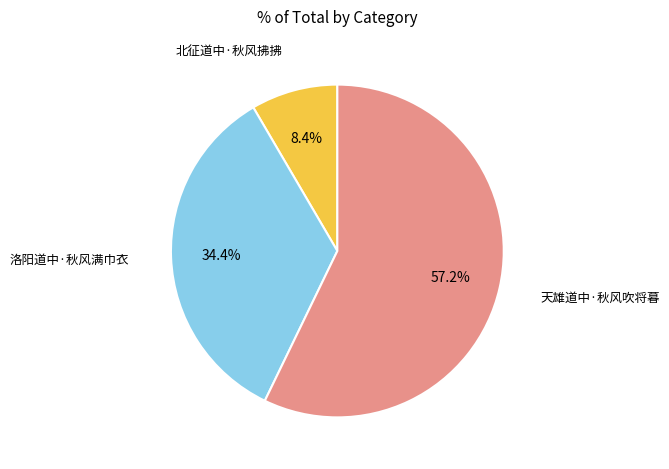

True or false: 天雄道中·秋风吹将暮 accounts for 67% of the total.

False